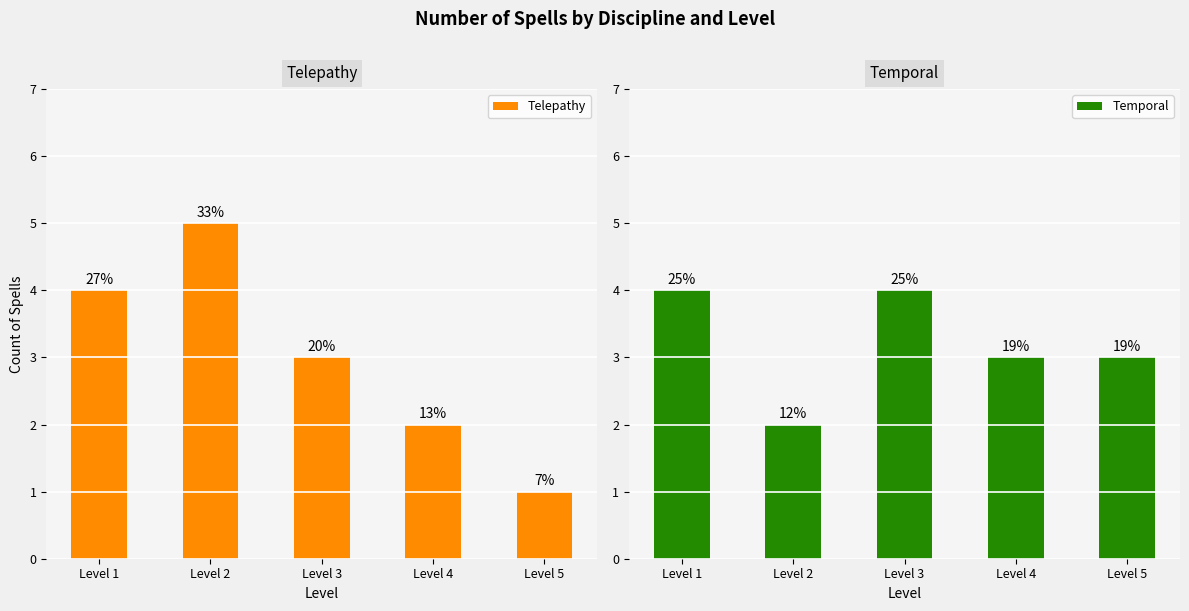

What is the difference between the Telepathy values at Level 2 and Level 3?

2